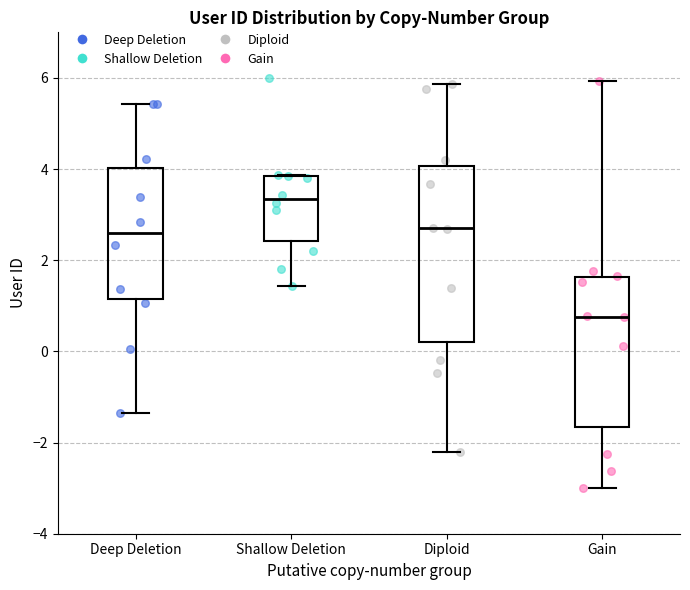

Which box has the highest median line?

Shallow Deletion